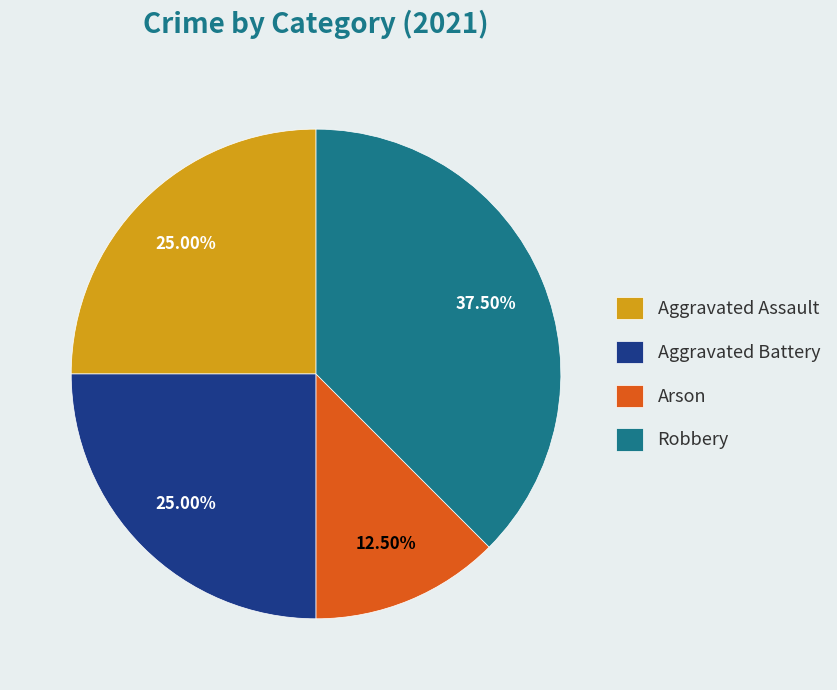

Is the sum of Aggravated Assault and Arson greater than half?

No